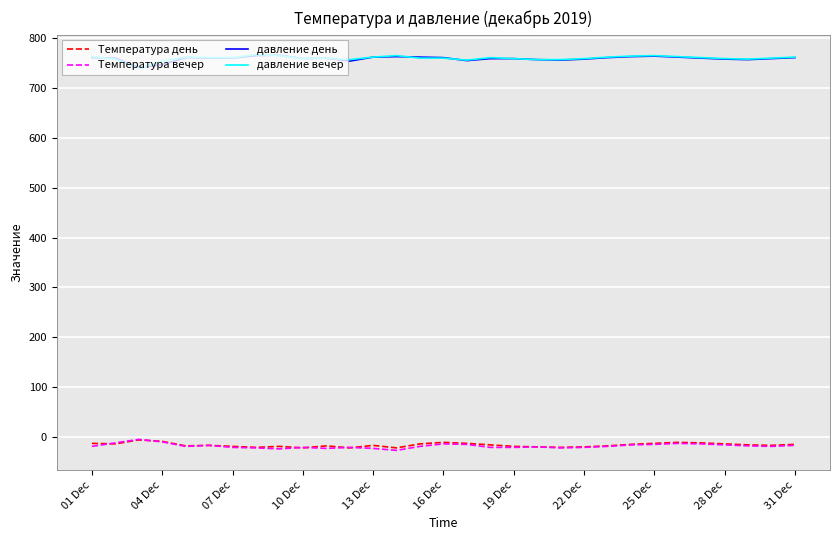

How many lines are shown in the chart?

4